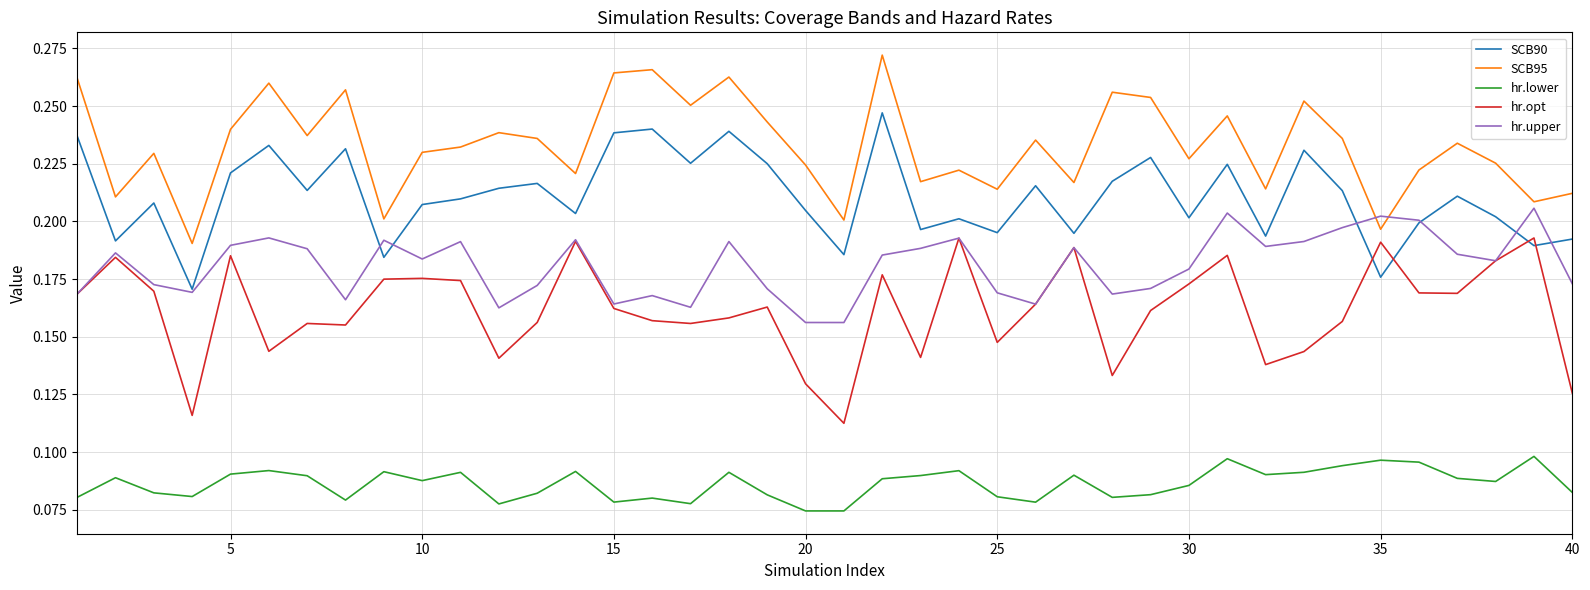

Rank the series by their maximum value, from lowest to highest.

hr.lower, hr.opt, hr.upper, SCB90, SCB95